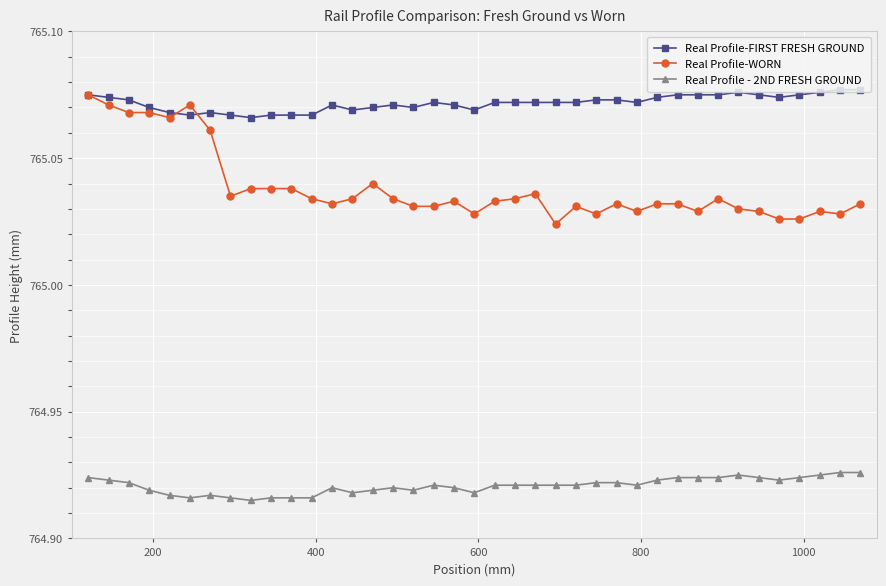

True or false: Real Profile-WORN and Real Profile - 2ND FRESH GROUND intersect in this chart.

False